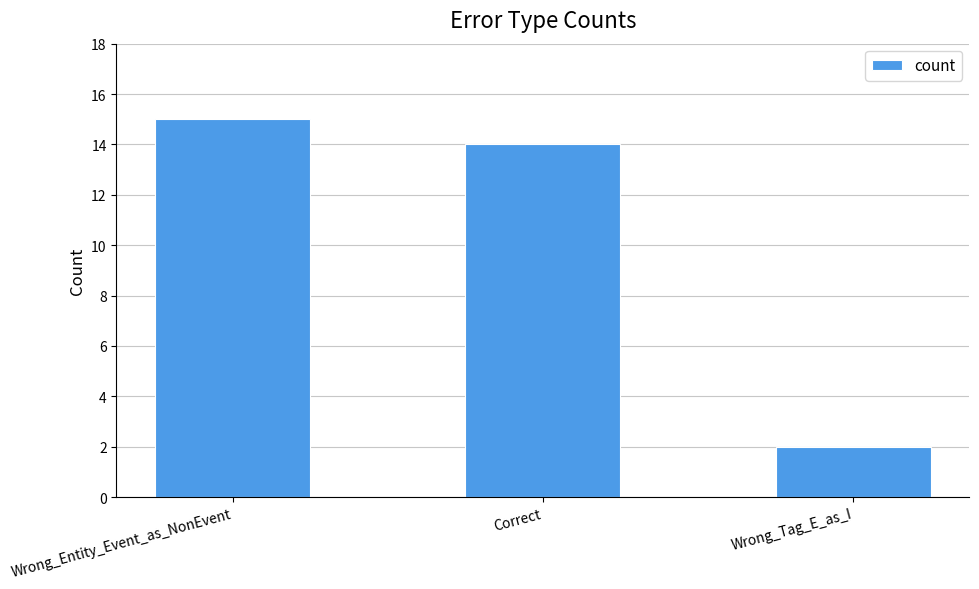

Rank the categories by value from lowest to highest.

Wrong_Tag_E_as_I, Correct, Wrong_Entity_Event_as_NonEvent